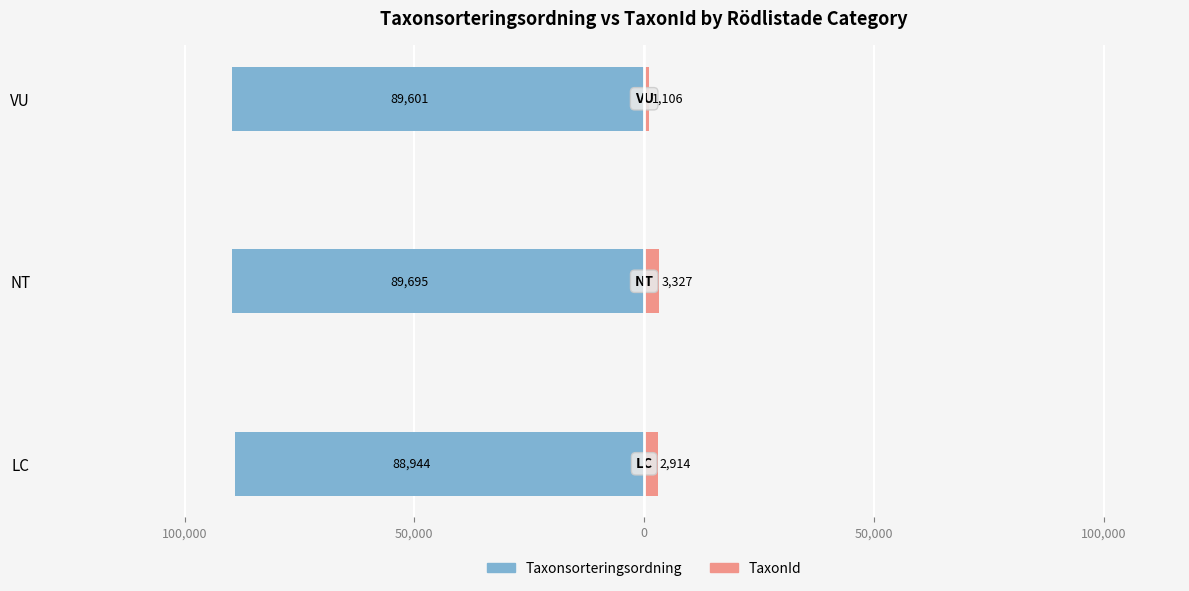

What are all the series names shown in the legend?

Taxonsorteringsordning, TaxonId